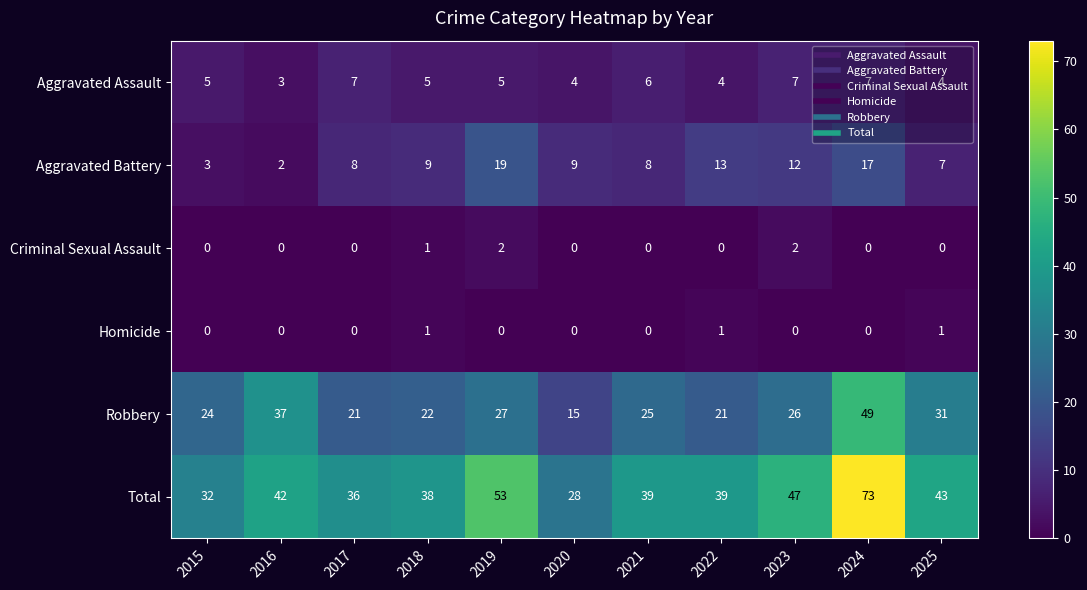

At how many categories does at least one series exceed 4?

11